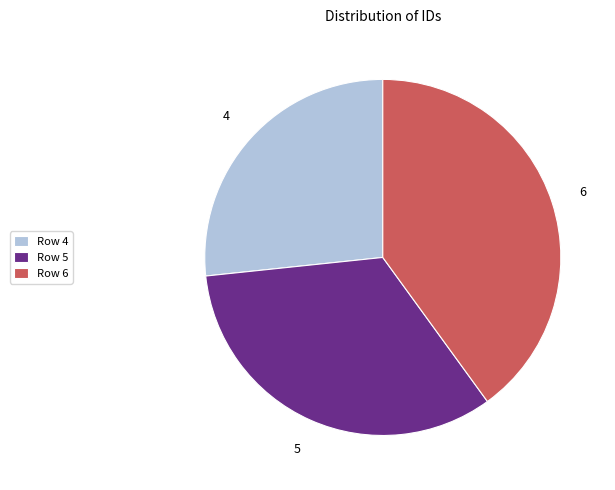

Which category has the smallest portion of the pie?

Row 4